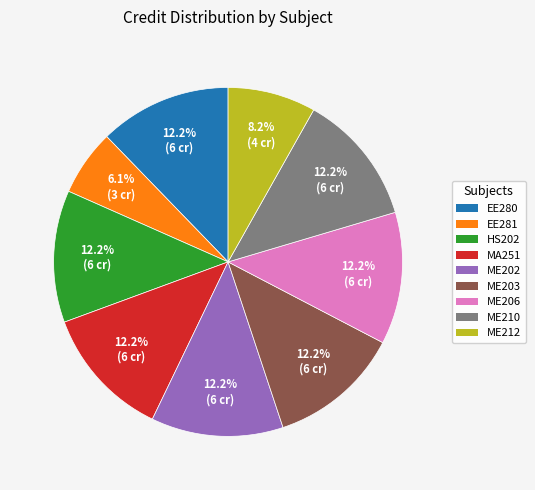

Which has a higher value, EE280 or EE281?

EE280